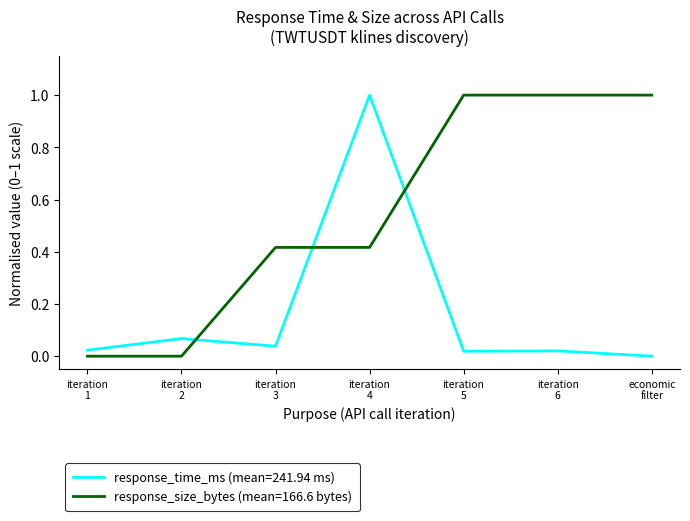

List the series in order of their overall mean, lowest first.

response_time_ms (mean=241.94 ms), response_size_bytes (mean=166.6 bytes)